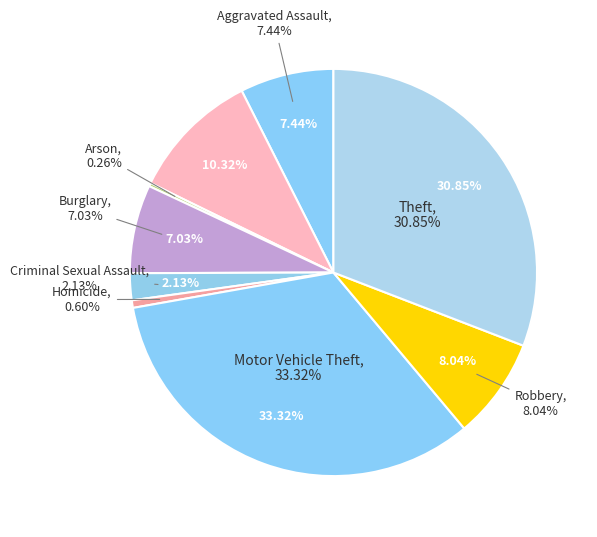

Combined, do Arson and Theft account for over 50%?

No